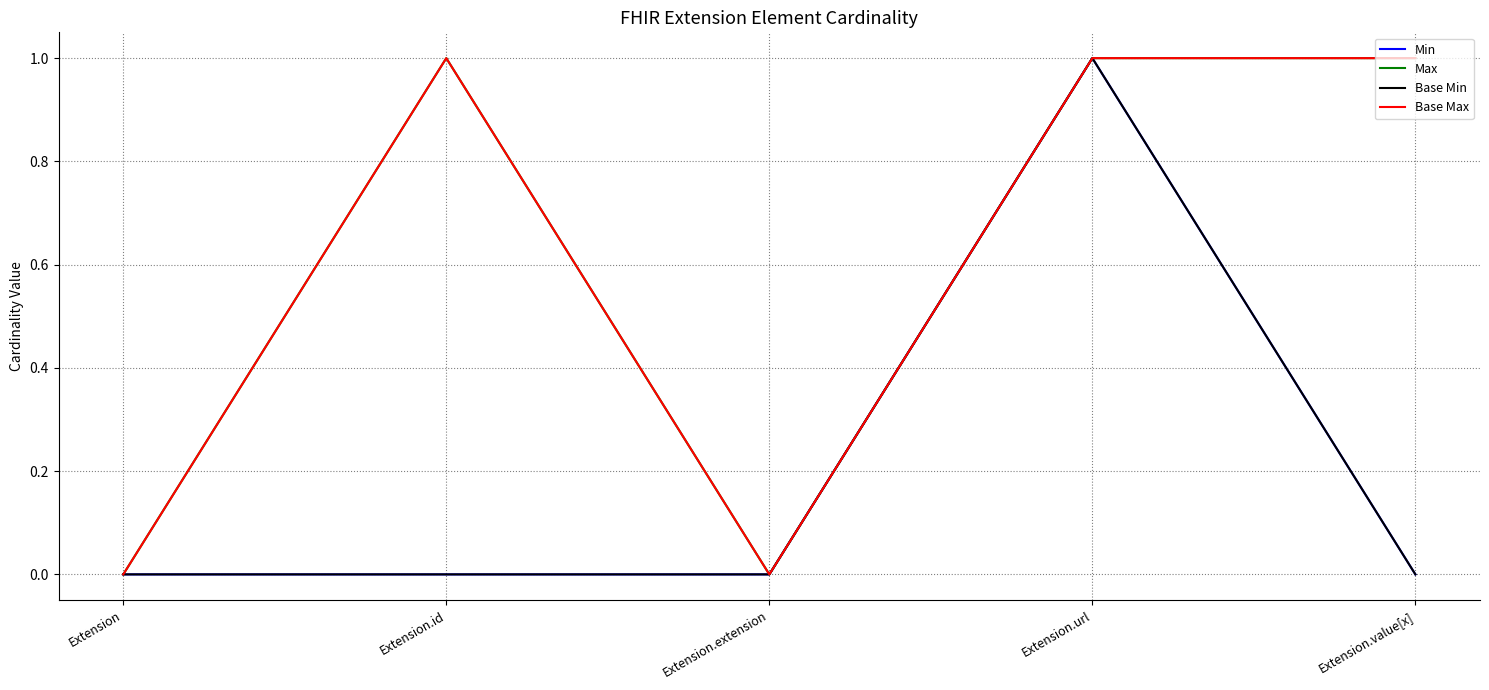

Is it true that Min equals 0 at Extension.id?

True